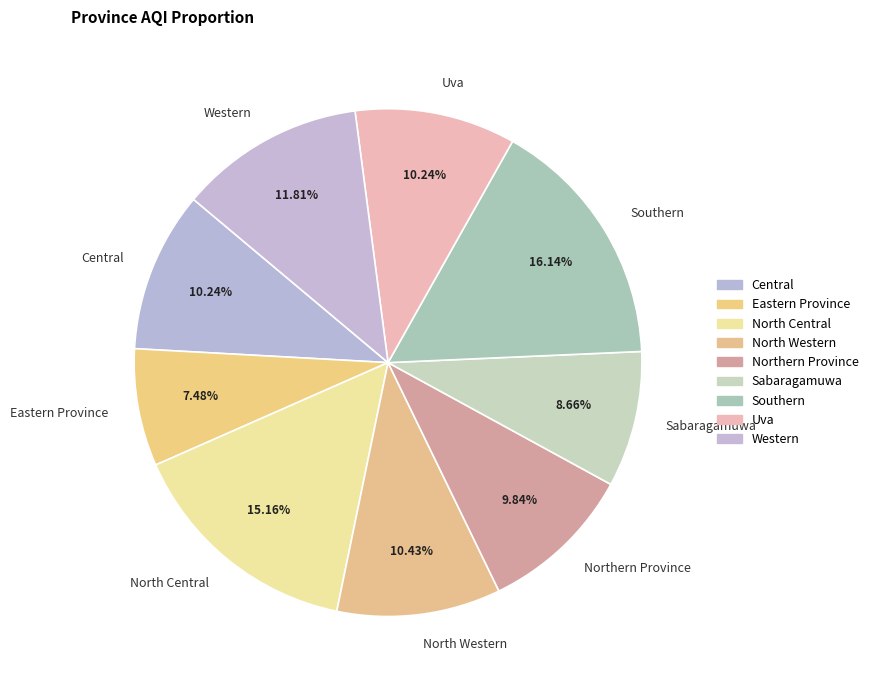

Is Uva the majority of the pie?

No